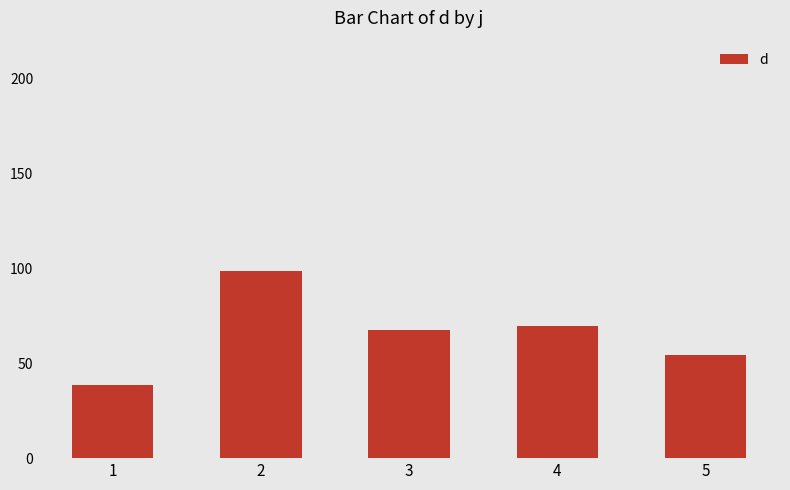

What is the average value?

65.8